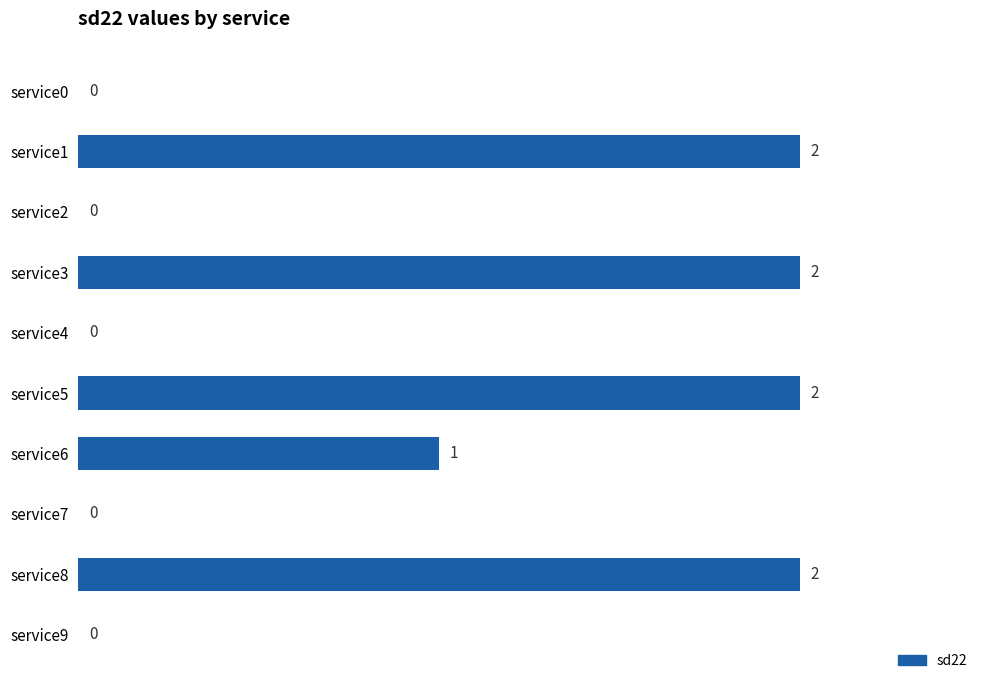

What is the greatest value displayed?

2